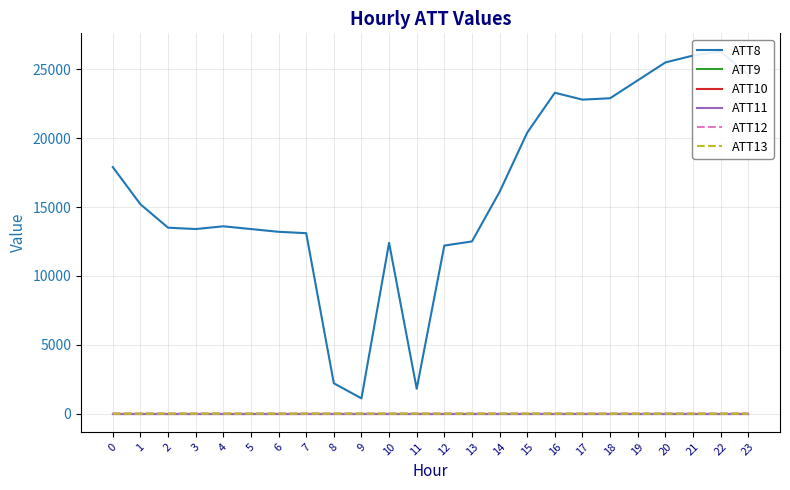

How many values in the ATT13 series exceed -4?

2